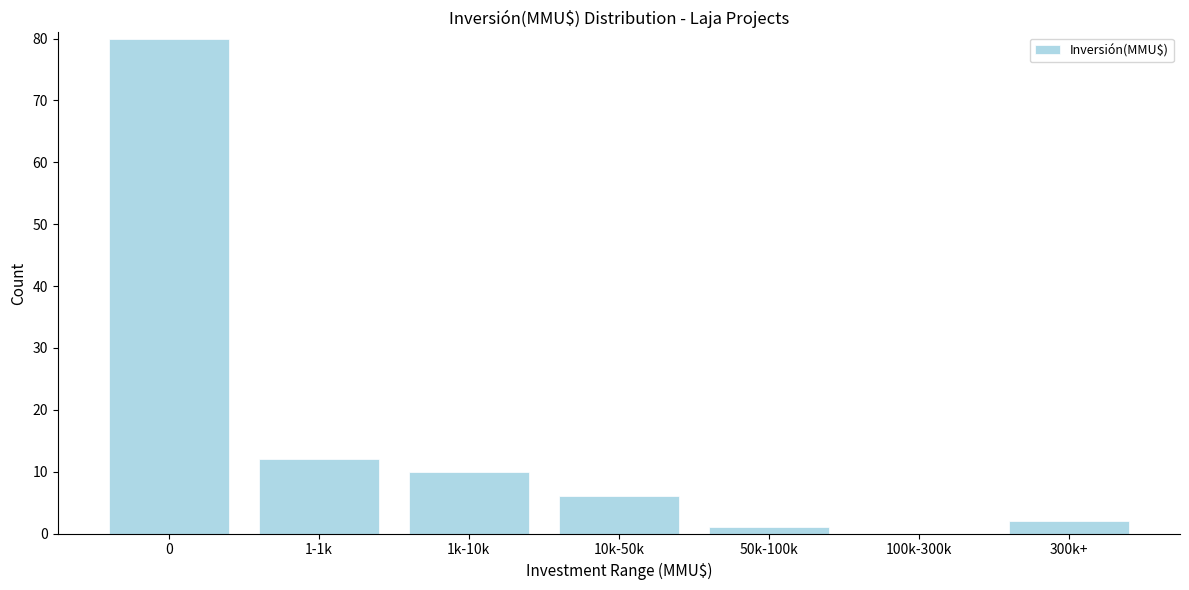

Reading right to left, transcribe all the data shown in this chart.

300k+=2	100k-300k=0	50k-100k=1	10k-50k=6	1k-10k=10	1-1k=12	0=80